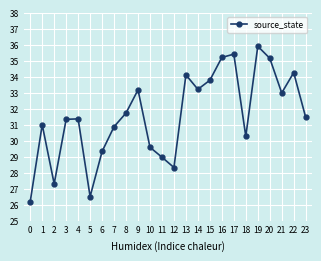

Read the value at 5.

26.5